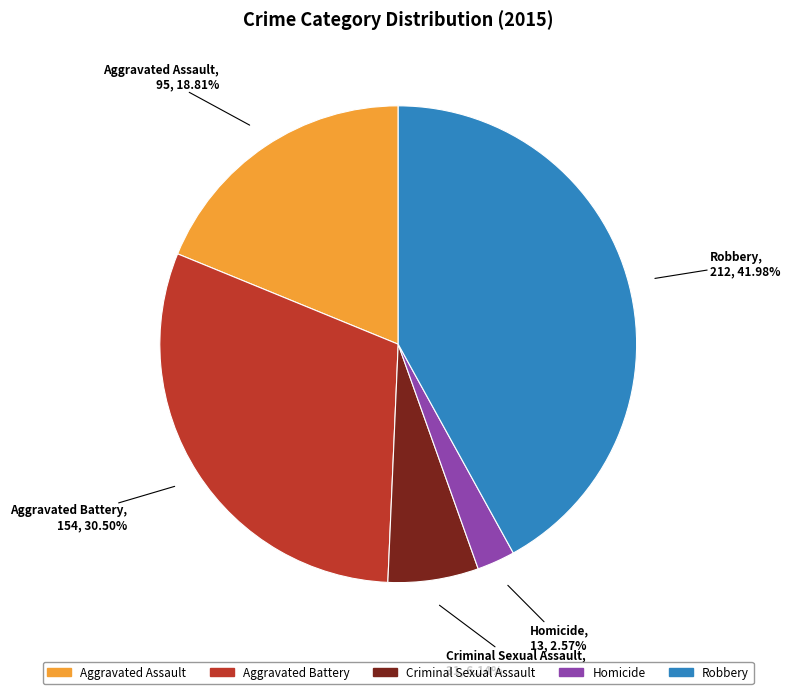

Which slice is the smallest?

Homicide